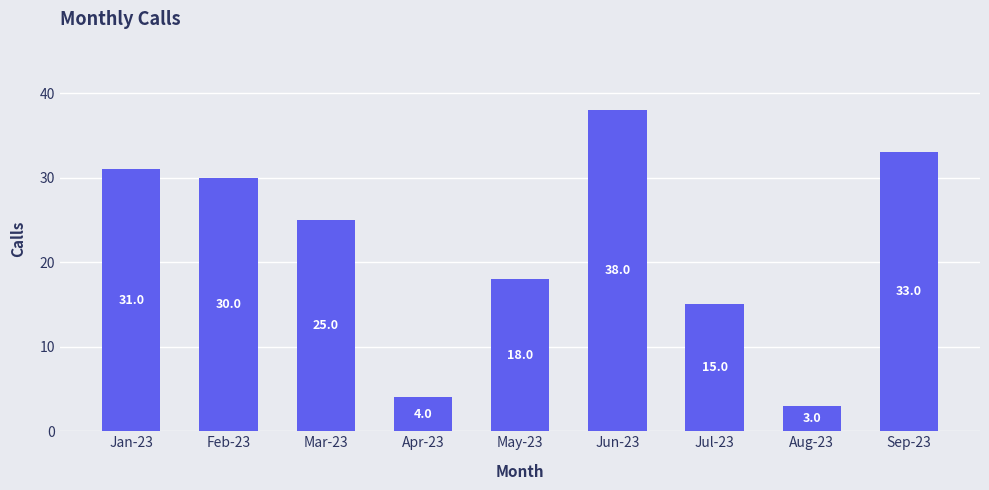

How many categories are shown in the chart?

9